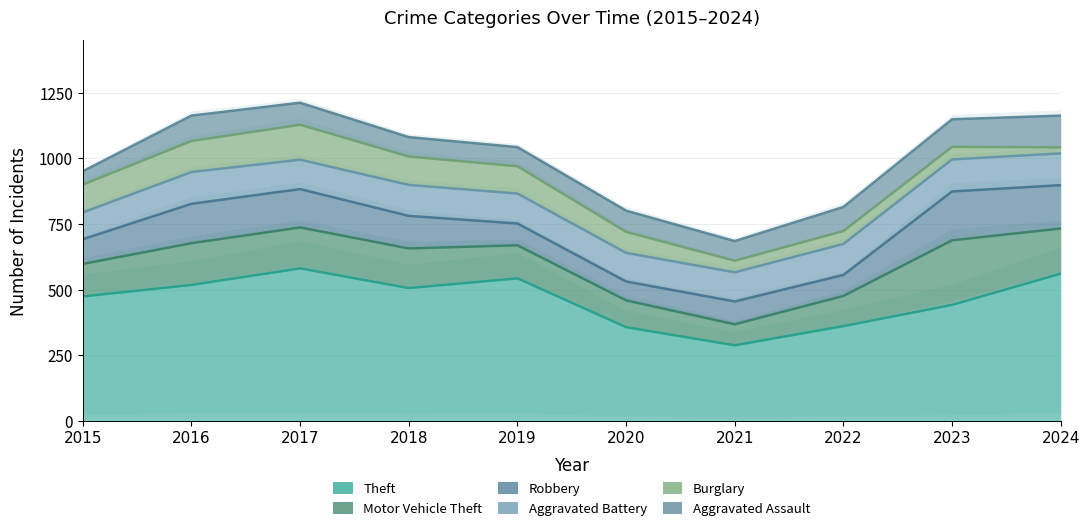

True or false: Robbery has more than 0 points higher than both neighbors.

True